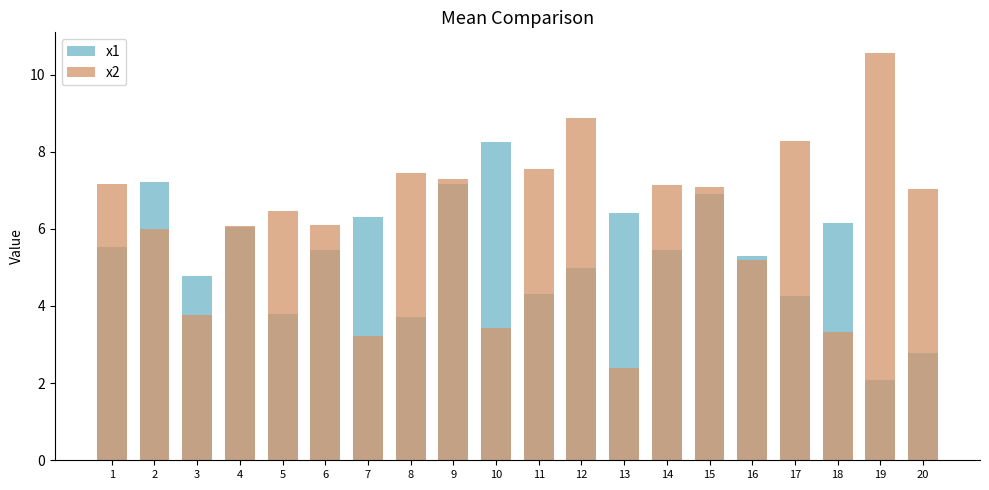

Where does the x1 series first go above 5?

1